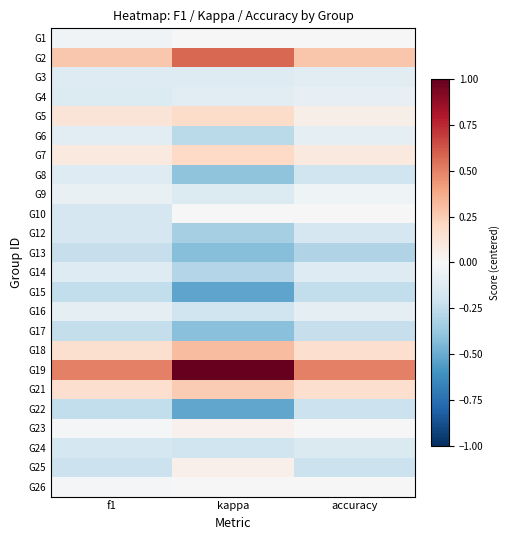

Reading right to left, extract all data points from this chart.

G1: accuracy=0.0	kappa=0.0	f1=-0.0
G2: accuracy=0.3	kappa=0.6	f1=0.3
G3: accuracy=-0.1	kappa=-0.1	f1=-0.1
G4: accuracy=-0.1	kappa=-0.1	f1=-0.1
G5: accuracy=0.1	kappa=0.2	f1=0.1
G6: accuracy=-0.1	kappa=-0.3	f1=-0.1
G7: accuracy=0.1	kappa=0.2	f1=0.1
G8: accuracy=-0.2	kappa=-0.4	f1=-0.1
G9: accuracy=-0.0	kappa=-0.1	f1=-0.1
G10: accuracy=0.0	kappa=0.0	f1=-0.2
G12: accuracy=-0.2	kappa=-0.3	f1=-0.2
G13: accuracy=-0.3	kappa=-0.4	f1=-0.2
G14: accuracy=-0.1	kappa=-0.3	f1=-0.1
G15: accuracy=-0.2	kappa=-0.5	f1=-0.2
G16: accuracy=-0.1	kappa=-0.2	f1=-0.1
G17: accuracy=-0.2	kappa=-0.4	f1=-0.2
G18: accuracy=0.2	kappa=0.3	f1=0.2
G19: accuracy=0.5	kappa=1.0	f1=0.5
G21: accuracy=0.2	kappa=0.2	f1=0.2
G22: accuracy=-0.2	kappa=-0.5	f1=-0.2
G23: accuracy=0.0	kappa=0.0	f1=-0.0
G24: accuracy=-0.1	kappa=-0.2	f1=-0.2
G25: accuracy=-0.2	kappa=0.1	f1=-0.2
G26: accuracy=0.0	kappa=0.0	f1=-0.0